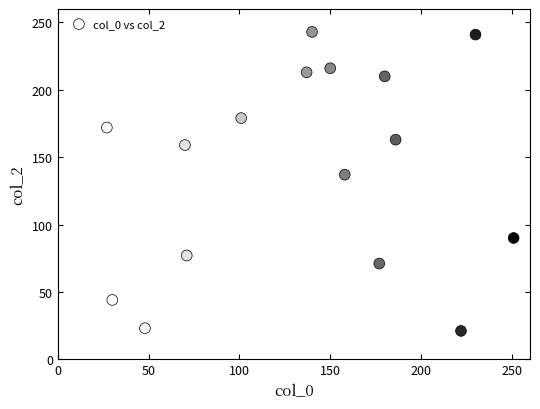

What Y value in the scatter plot is closest to 132?

137